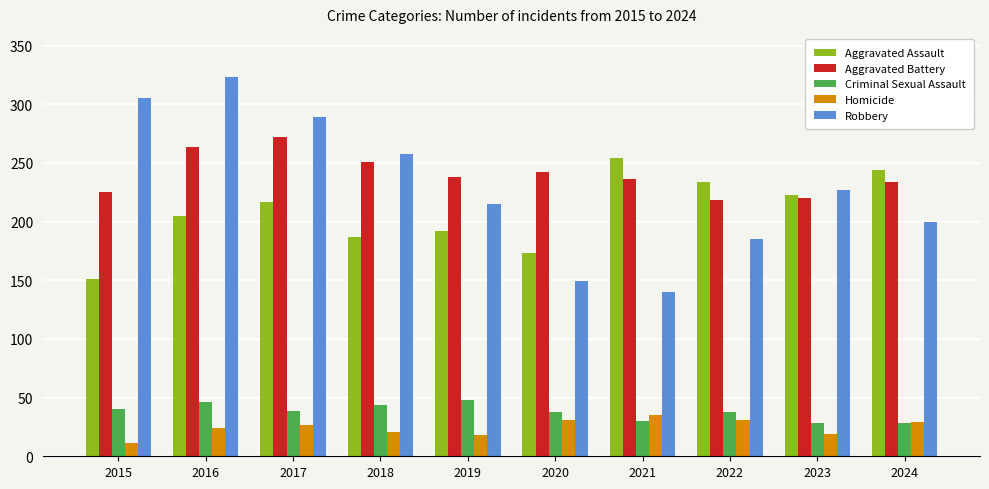

At which label is Aggravated Assault closest to 202?

2016